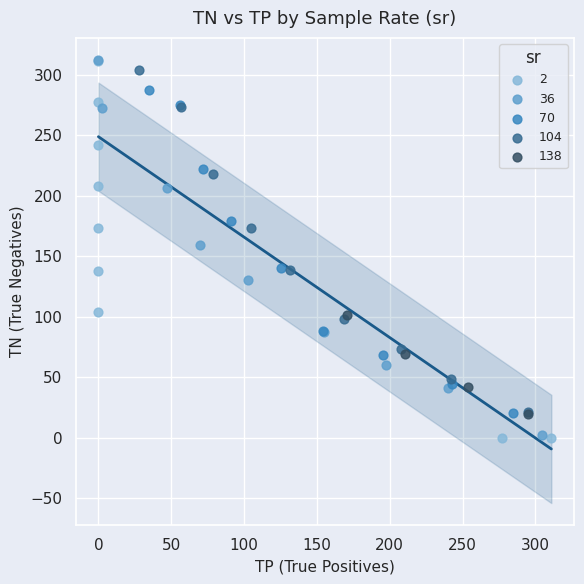

What are all the series names shown in the legend?

2, 36, 70, 104, 138